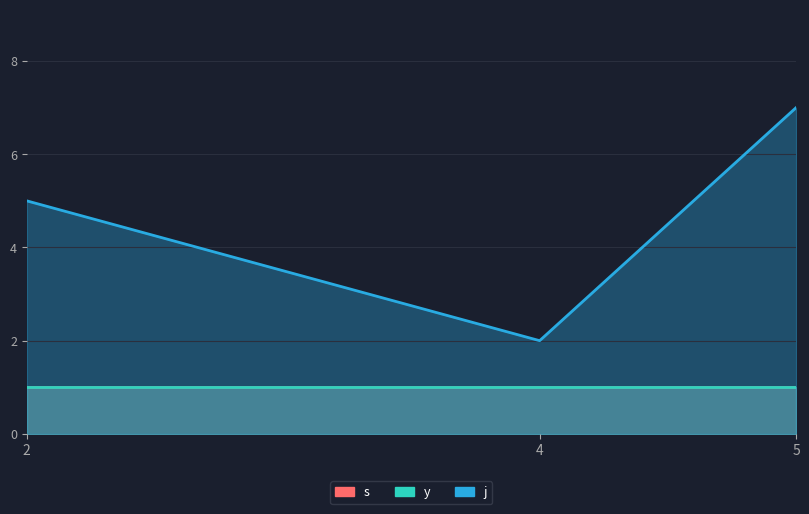

Reading right to left, what are all the values shown in this chart?

j: 5=7	4=2	2=5
s: 5=1	4=1	2=1
y: 5=1	4=1	2=1